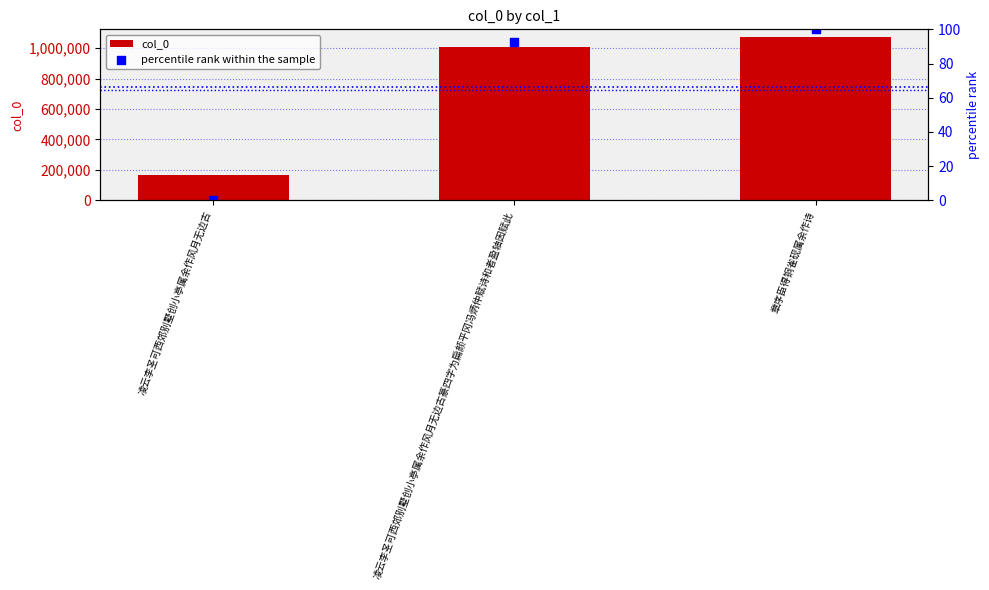

Which series contains the highest Y value?

col_0